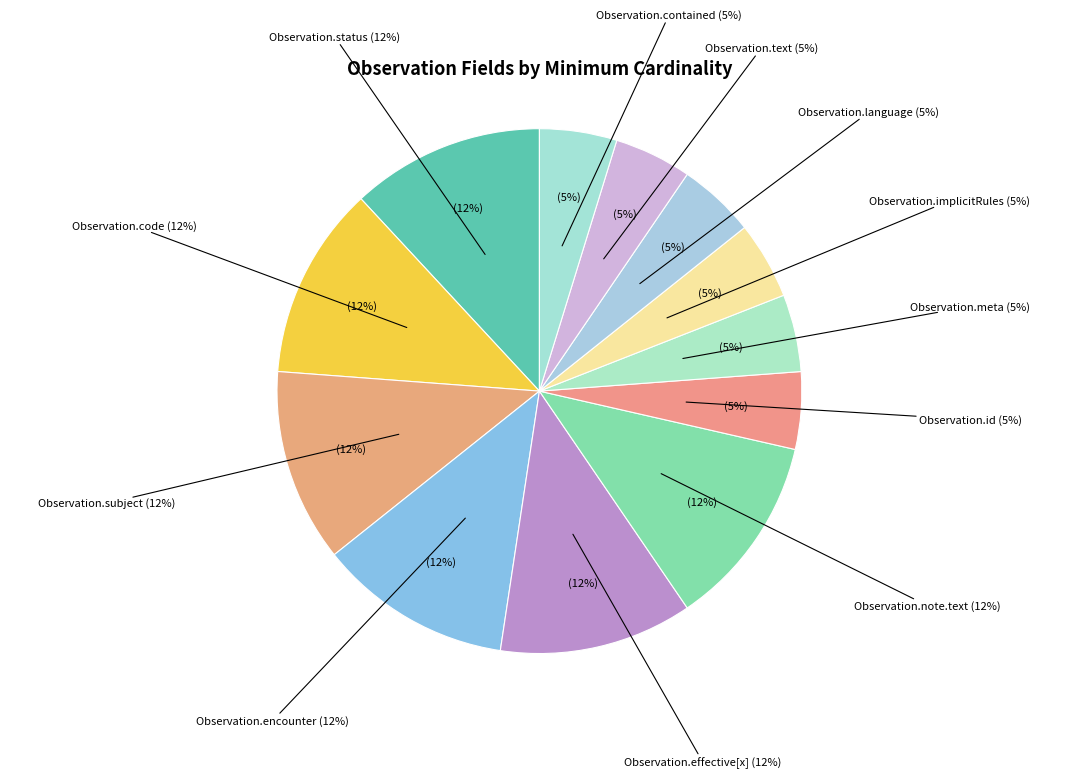

The Observation.text (0,1) slice represents 1% of the pie. True or false?

False